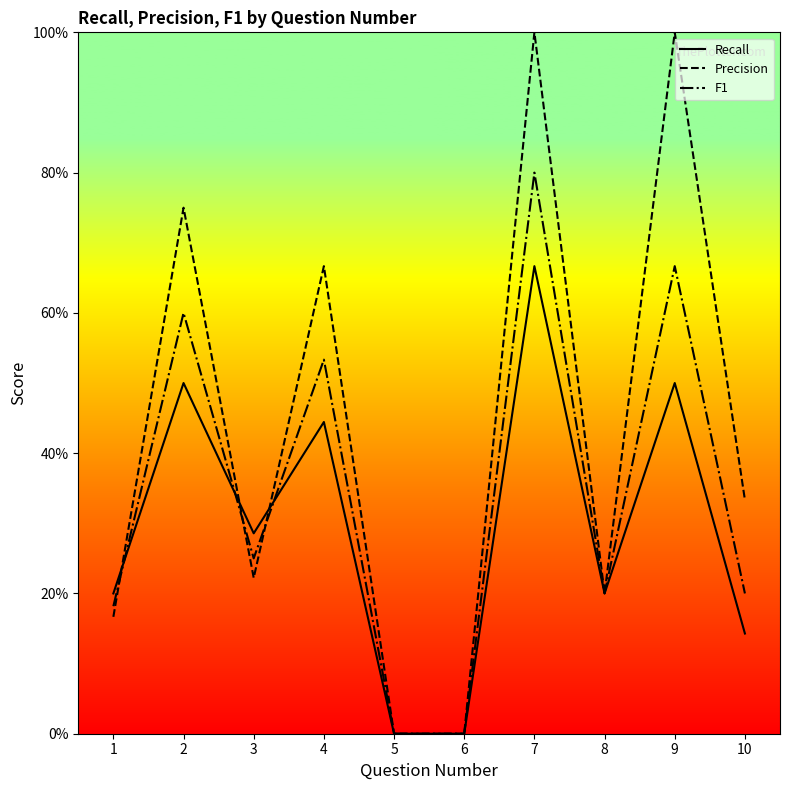

What is the difference between the maximum and minimum values in the Precision series?

1.0